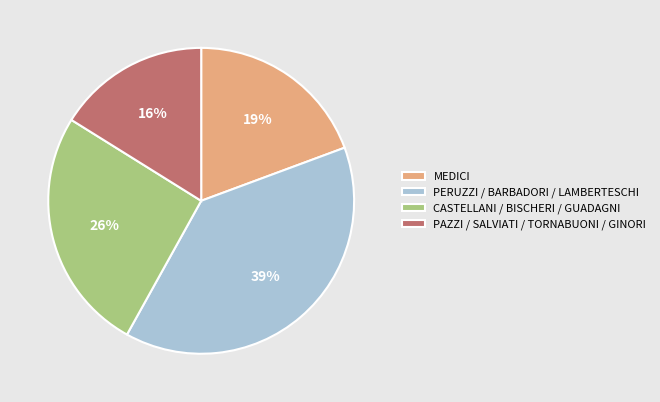

Is there any slice that represents more than half of the pie?

No